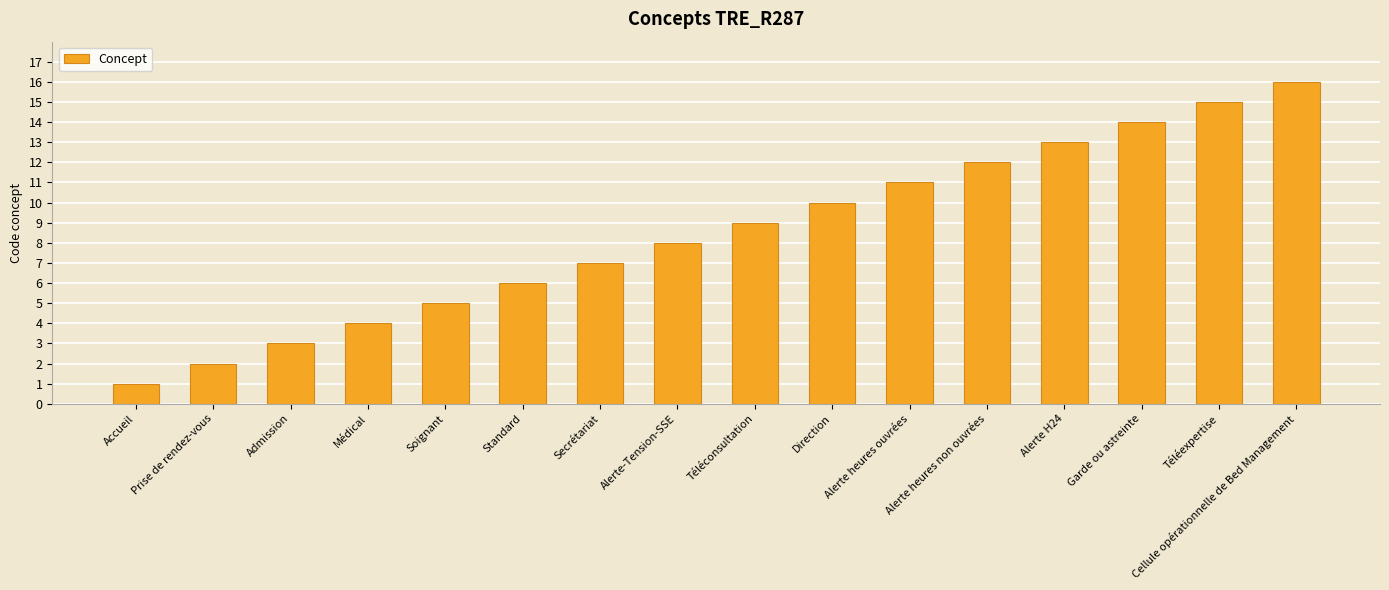

What is the difference between the values at Alerte-Tension-SSE and Prise de rendez-vous?

6